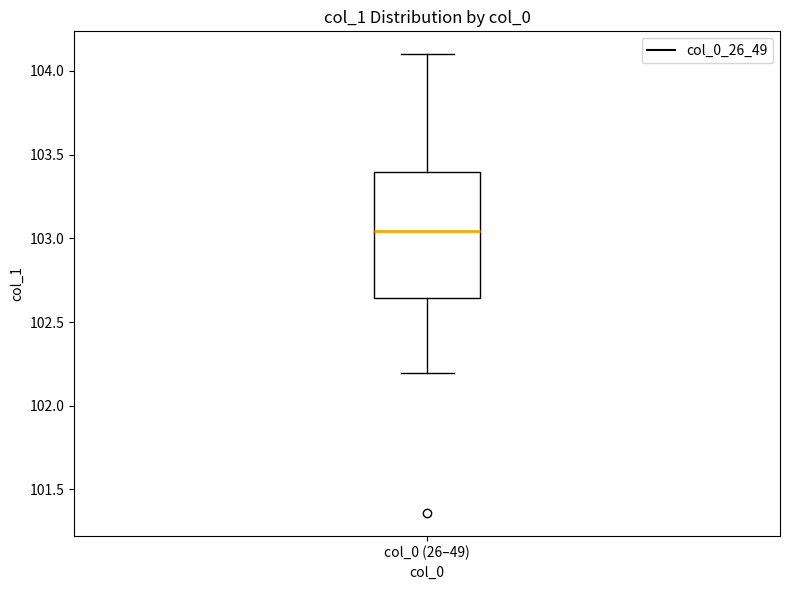

Where does the median line of the box for col_0 (26–49) sit on the y-axis? The values are not printed on the chart, so give them approximately, as read against the axis.

103.05